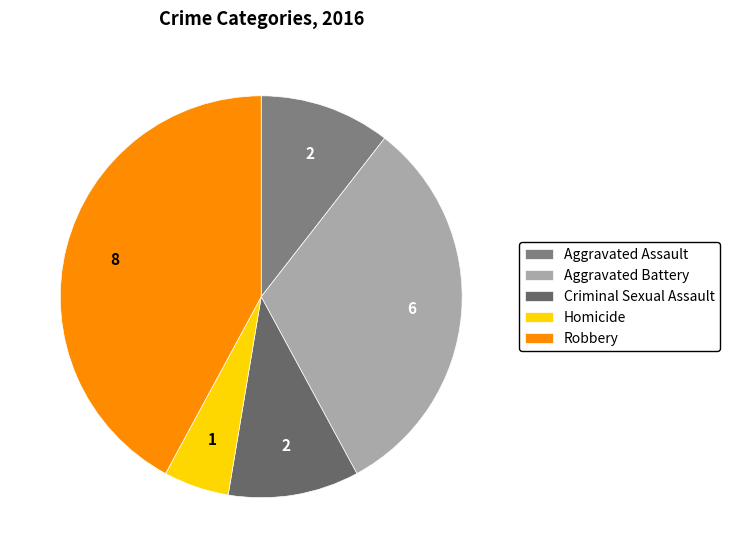

Combined, what portion of the pie is Aggravated Assault and Homicide?

15.8%